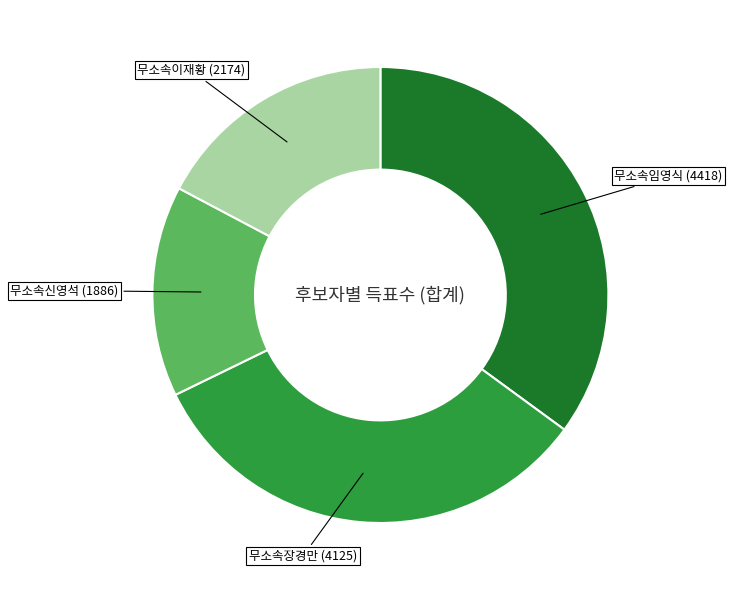

Does any single category account for the majority?

No